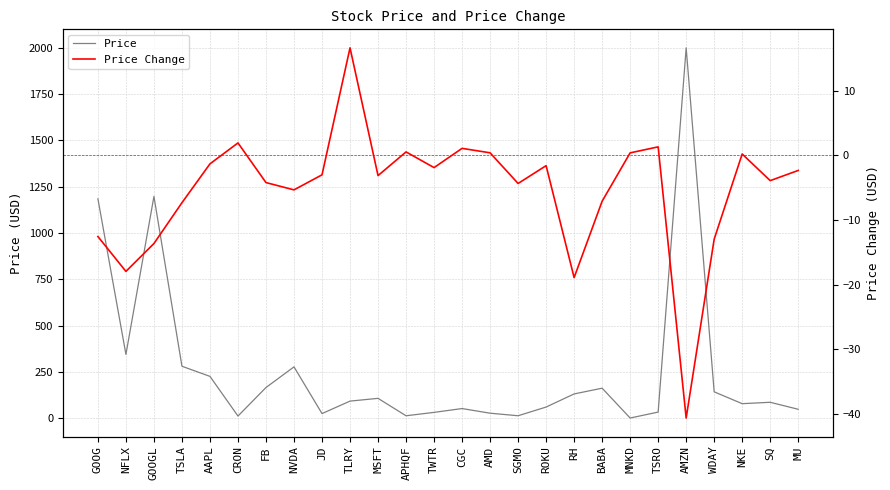

Which has a higher value, TSRO or MSFT?

MSFT